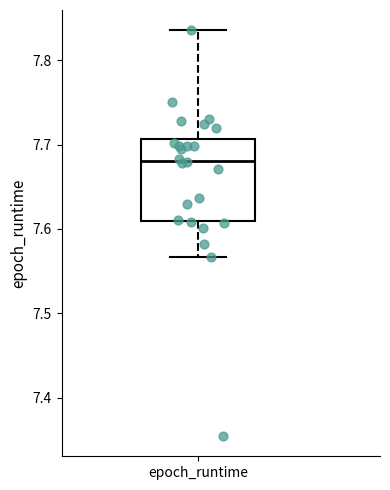

Transcribe this box plot: give where the median line is, the range the box spans, and where the two whiskers end, as read against the y-axis. The values are not printed on the chart, so give them approximately, as read against the axis.

median 7.68, box 7.61 to 7.71, whiskers 7.57 to 7.84